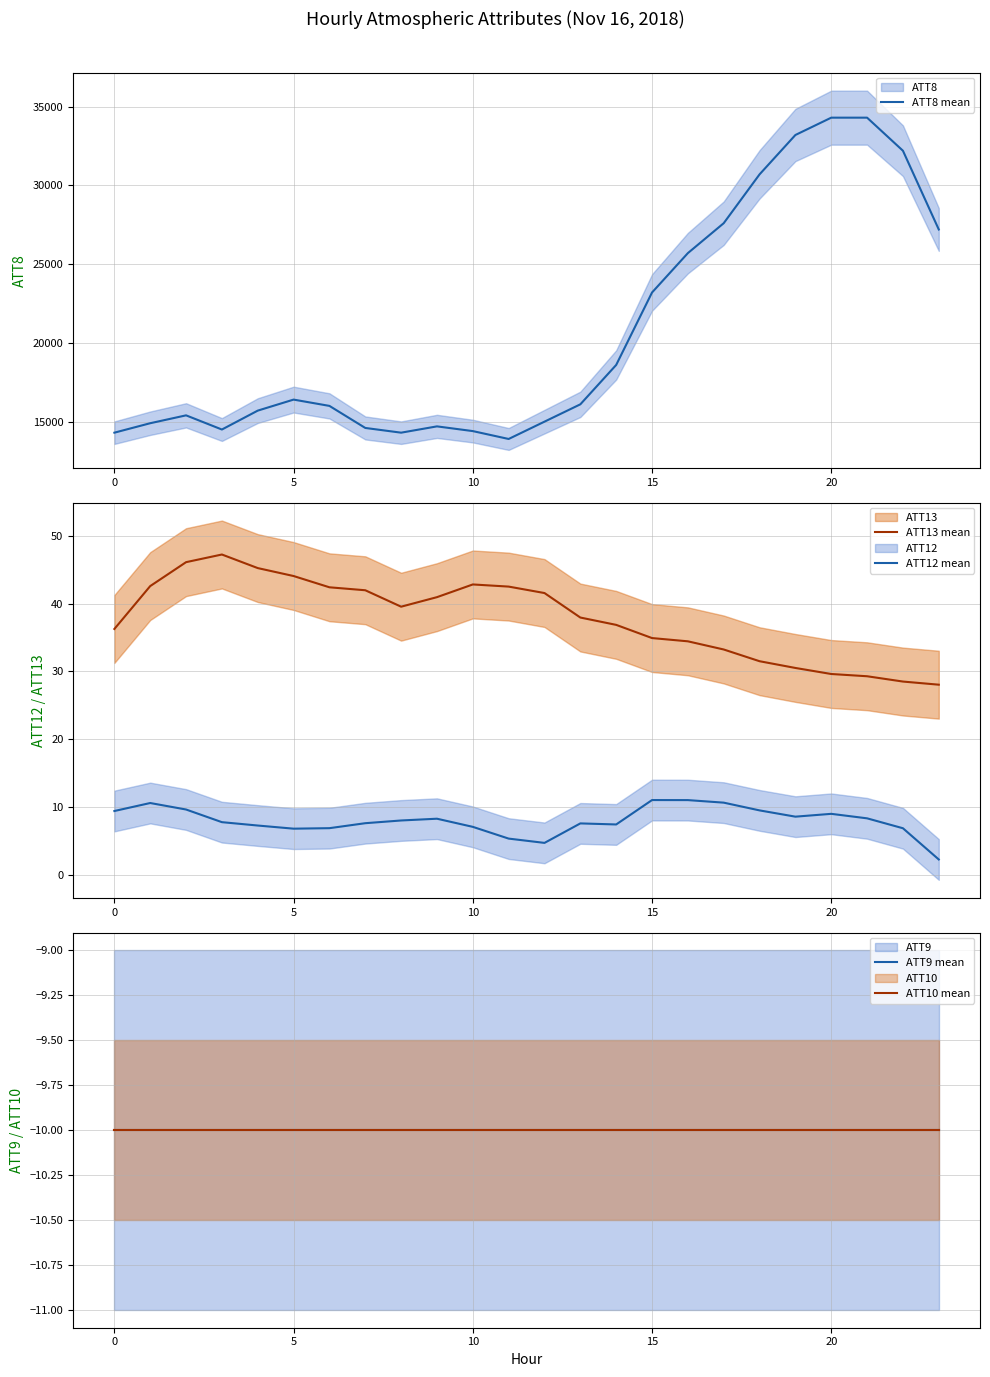

What is the label of the 16th point from the right?

8